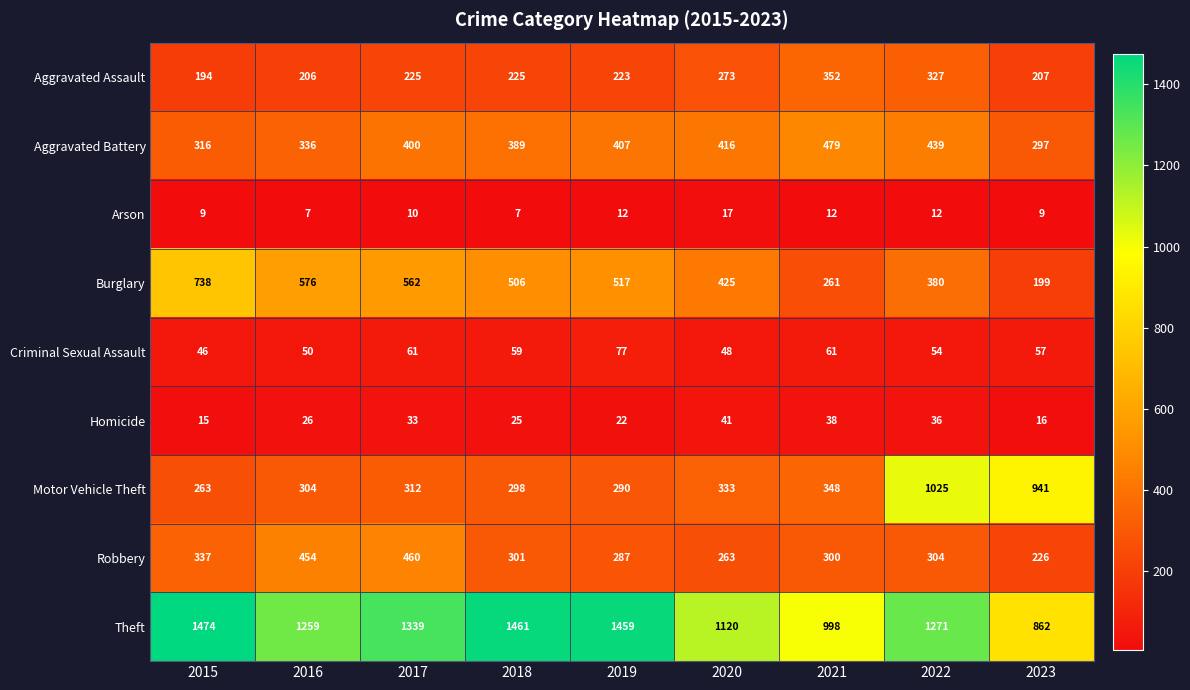

What is the difference between the highest and lowest values at 2020?

1103